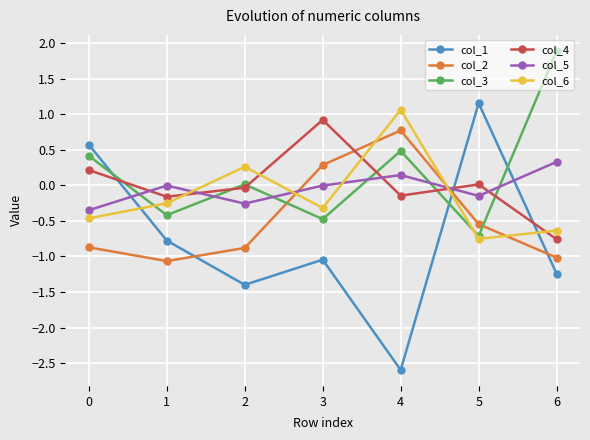

Where is the first local maximum for col_4?

3